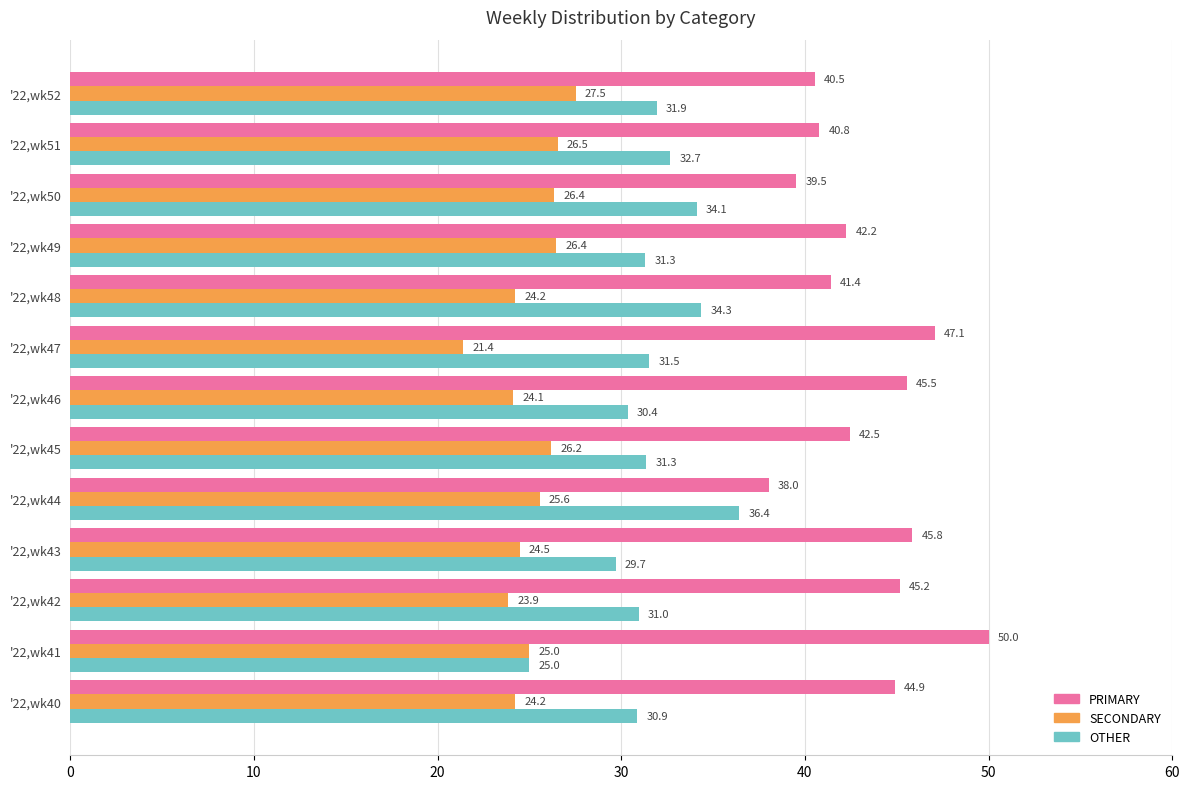

What is the average value of the SECONDARY series?

25.1